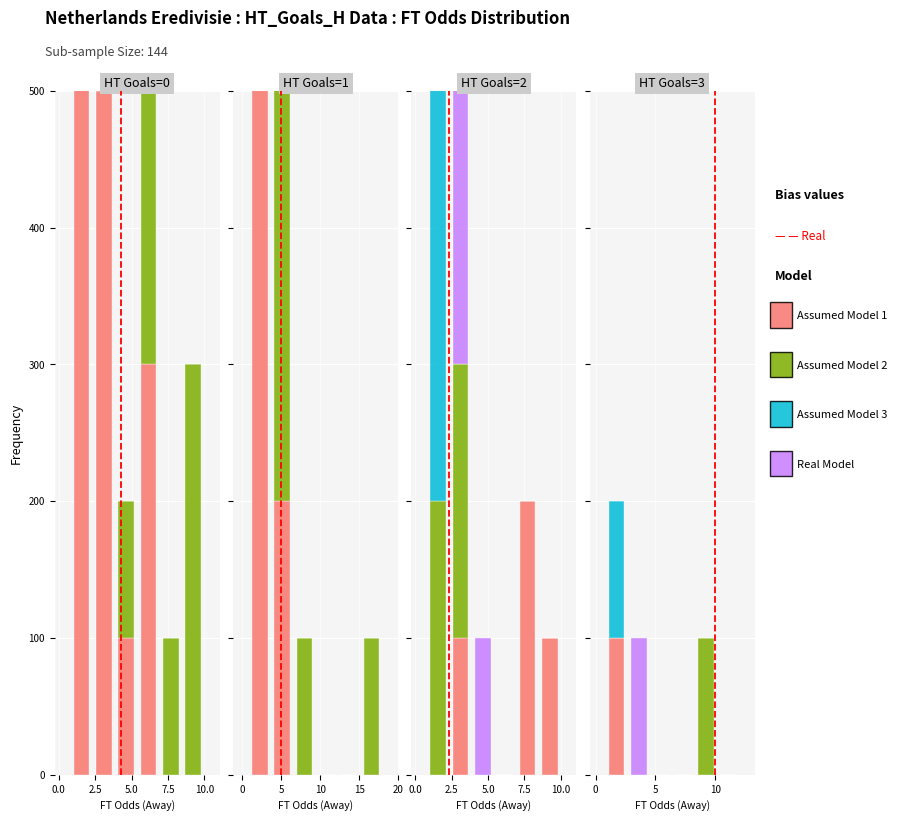

Are the bars horizontal?

No